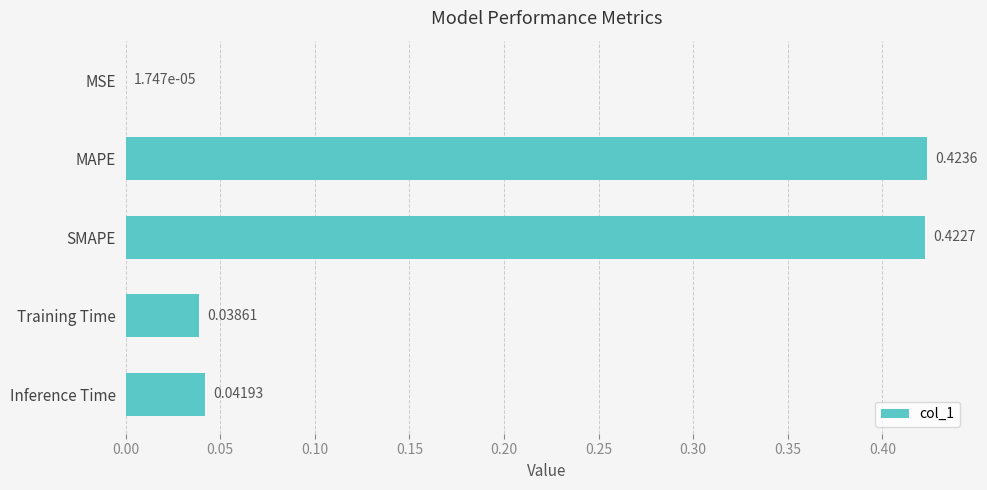

What is the sum of all values?

0.9